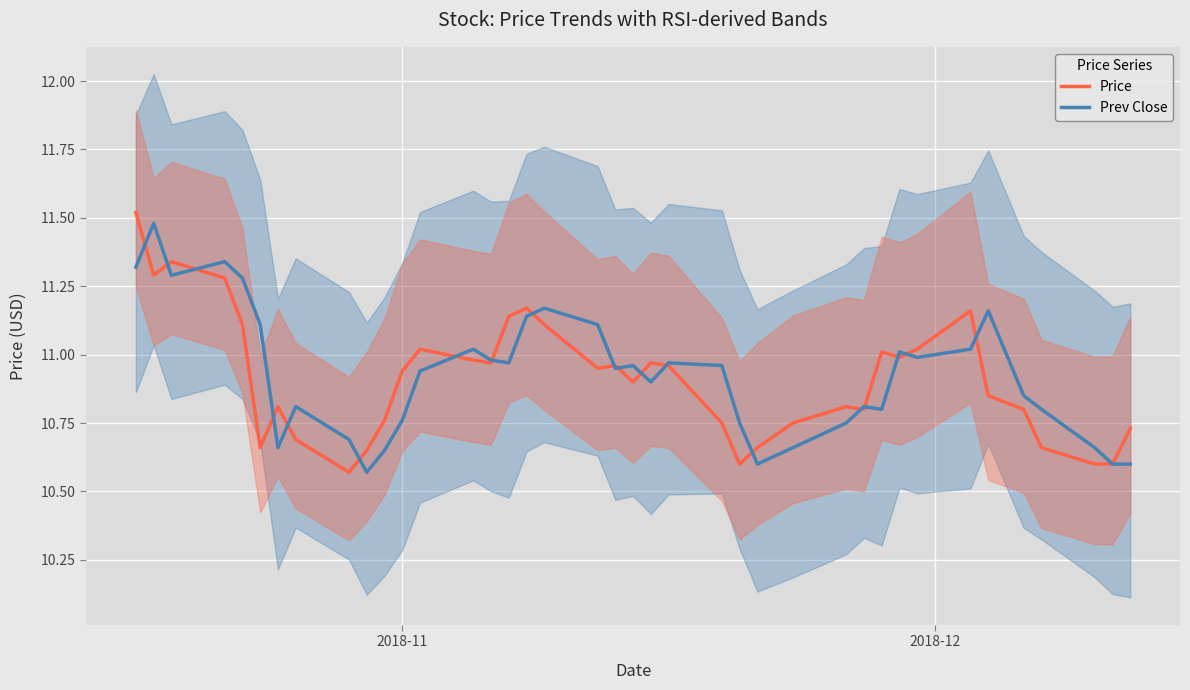

Rank the series by their average value, from highest to lowest.

Prev Close, Price